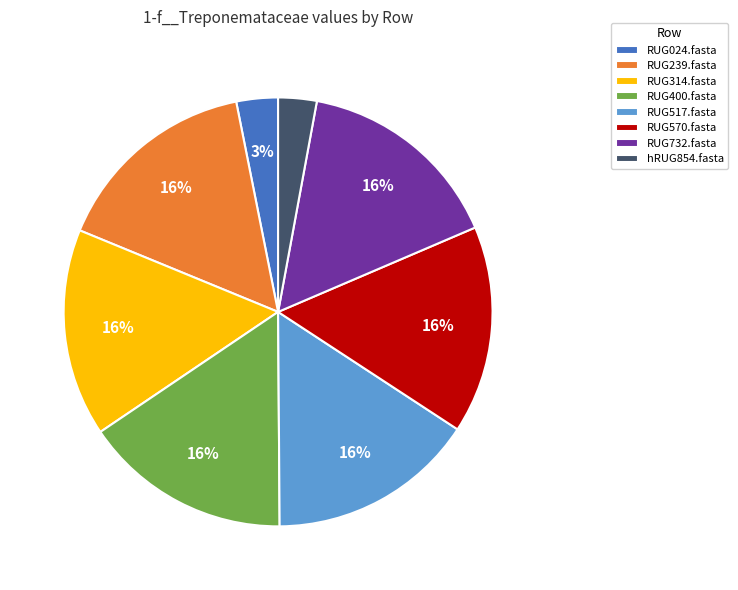

Approximately how many times larger is the value at RUG400.fasta compared to RUG517.fasta?

1.0